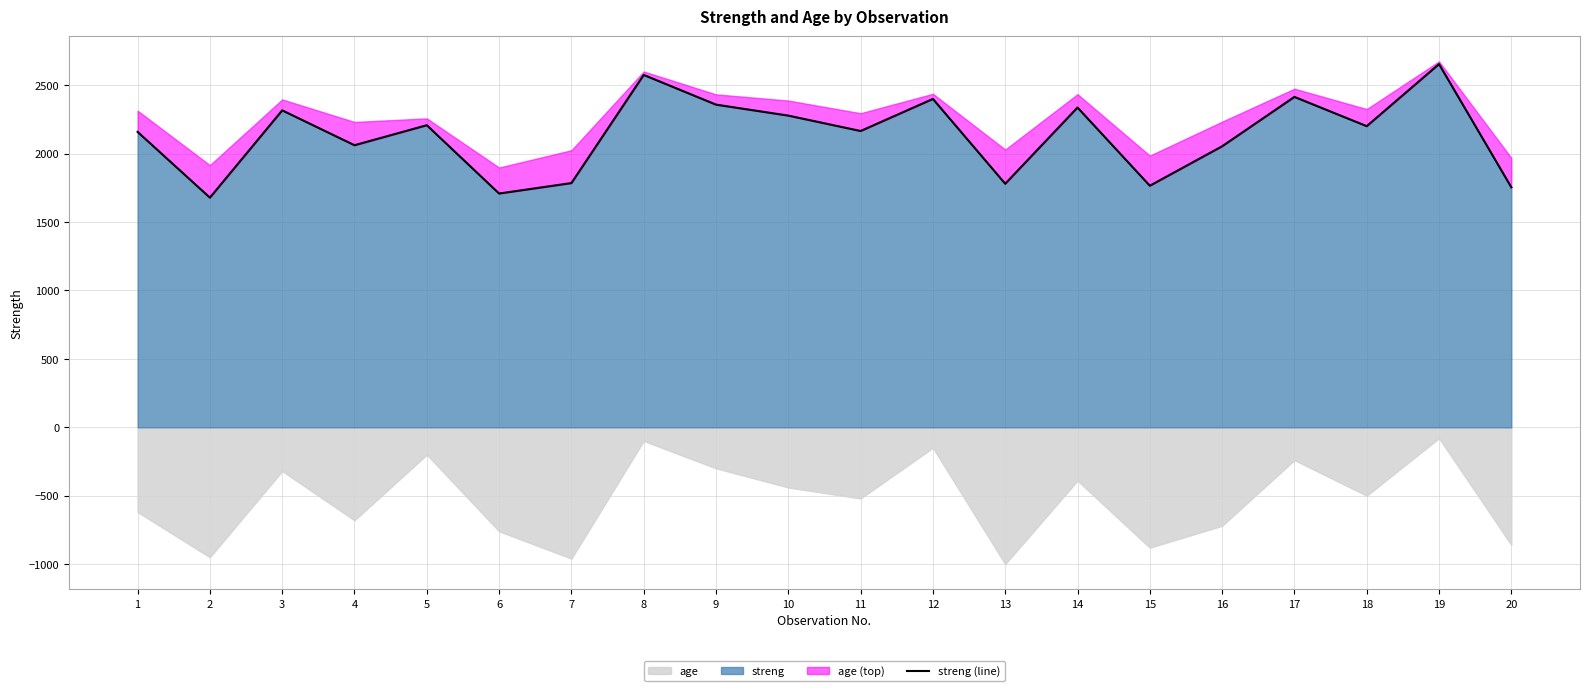

Where is the first local minimum?

2